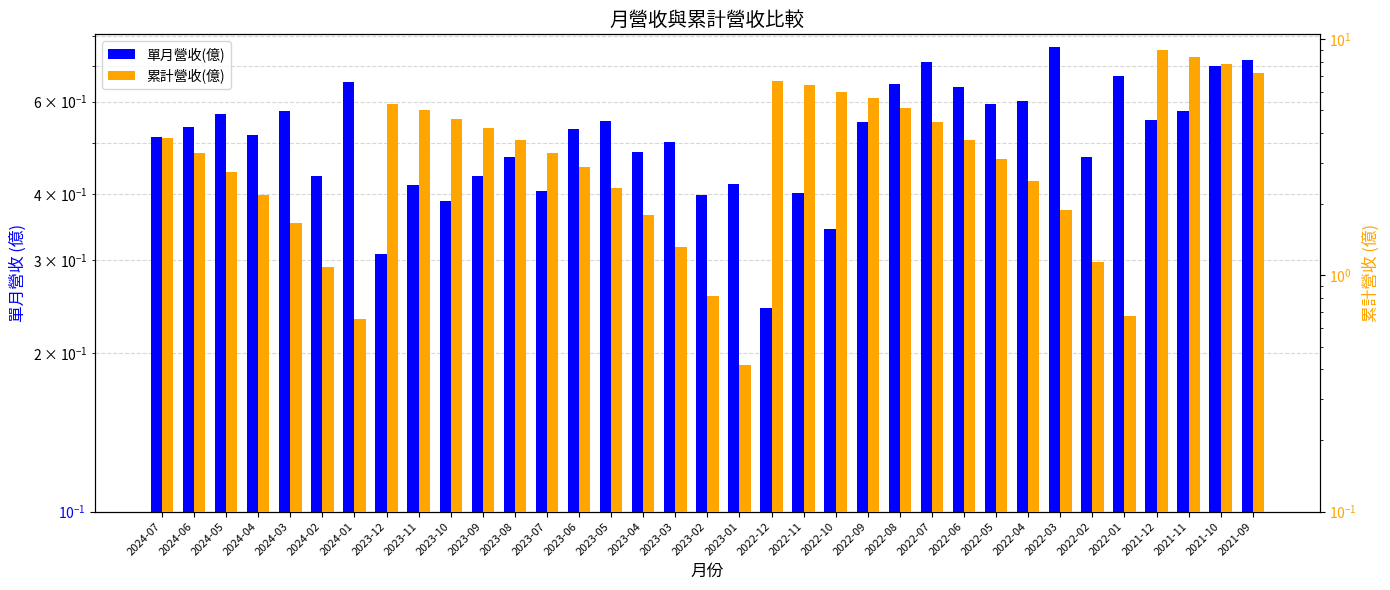

How many series are shown in this chart?

2